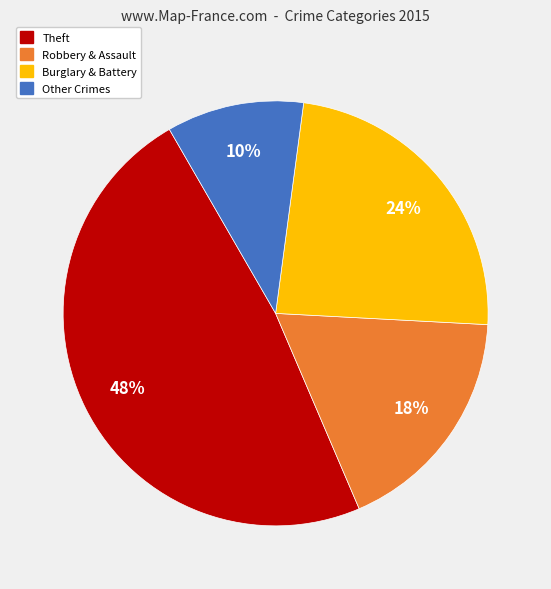

Do Burglary & Battery and Robbery & Assault together represent more than half of the pie?

No